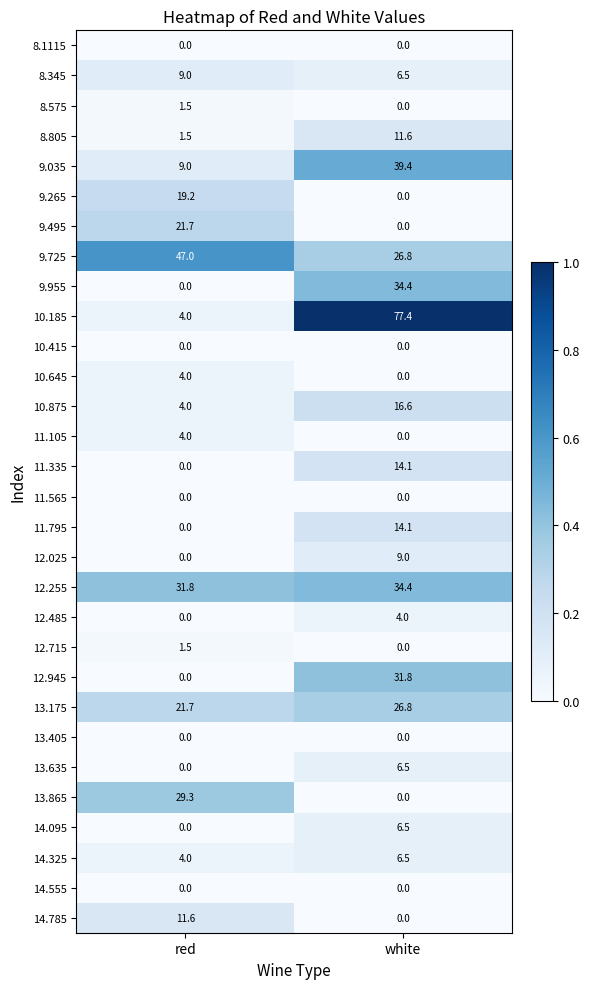

At which label is 12.715 closest to 0?

white